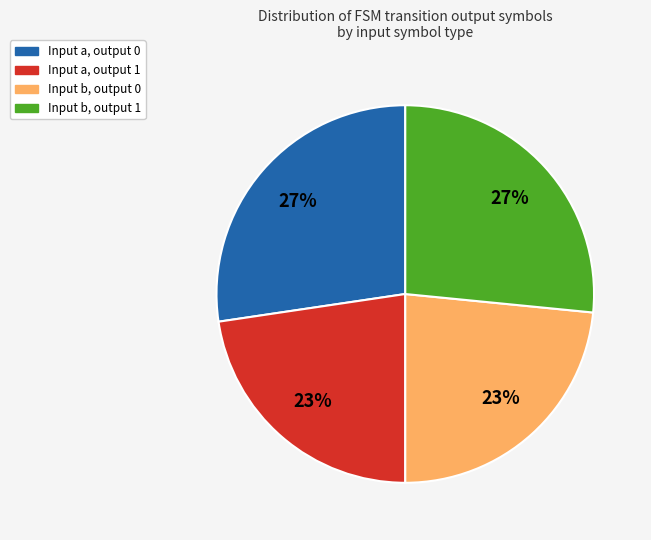

Does any single category account for the majority?

No